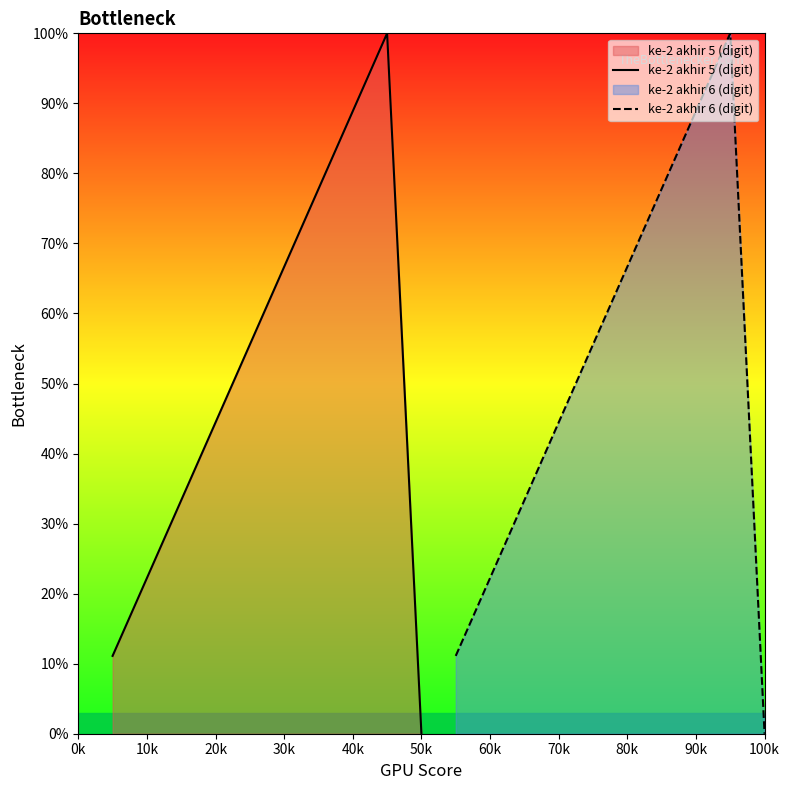

What is the highest value of the ke-2 akhir 5 (digit) series?

100.0